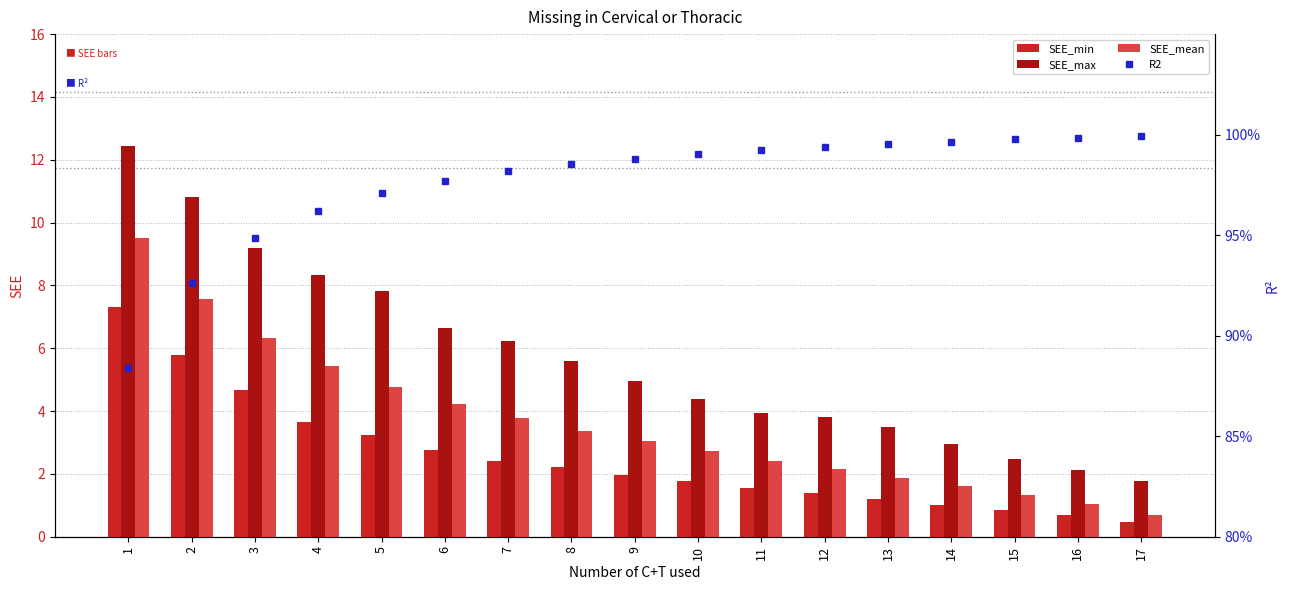

What is the sum of the SEE_mean values at 15 and 14?

2.9